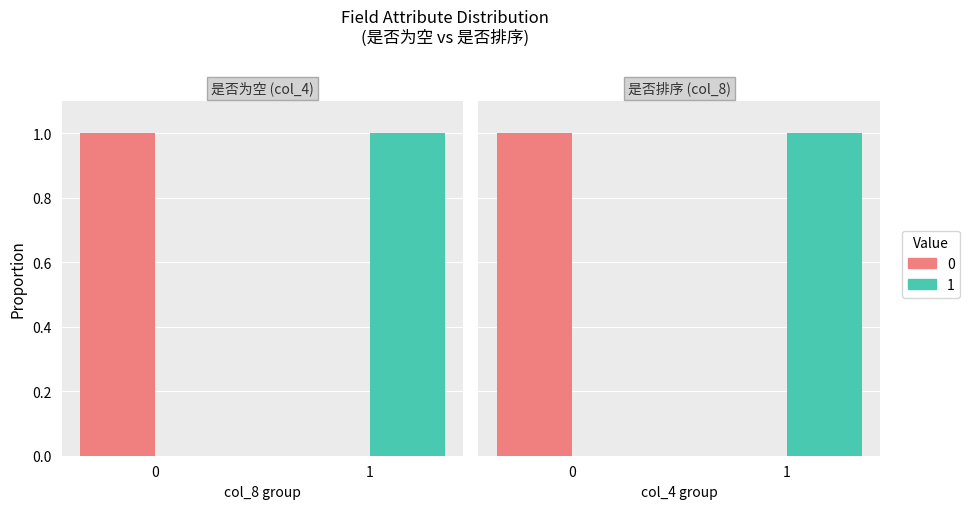

Is it true that 是否为空 equals 0 at Status?

False